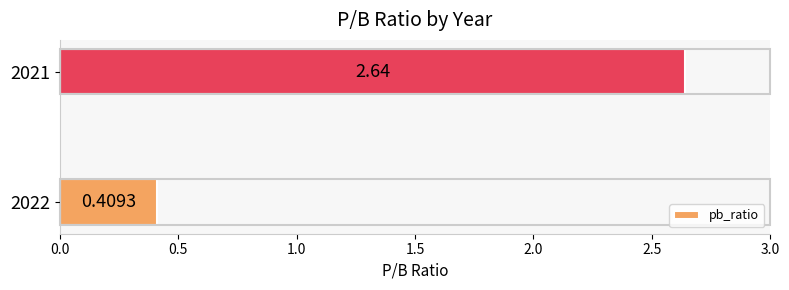

How many categories are shown in the chart?

2